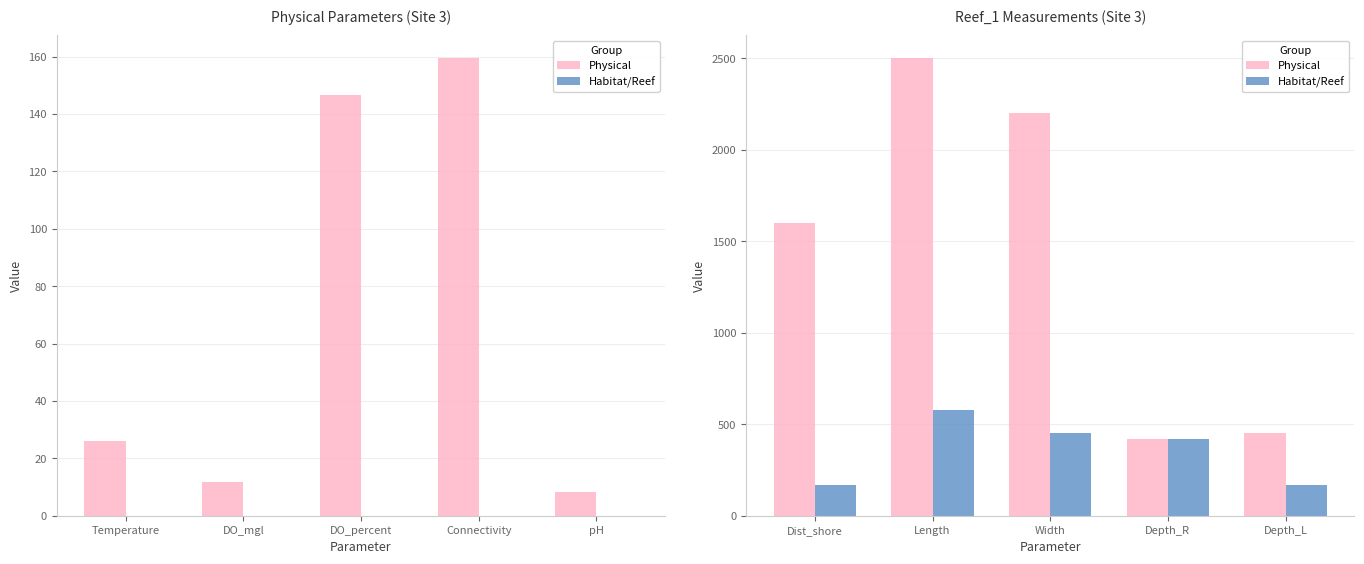

Between Dist_shore and Depth_R, which series saw the biggest shift?

Physical